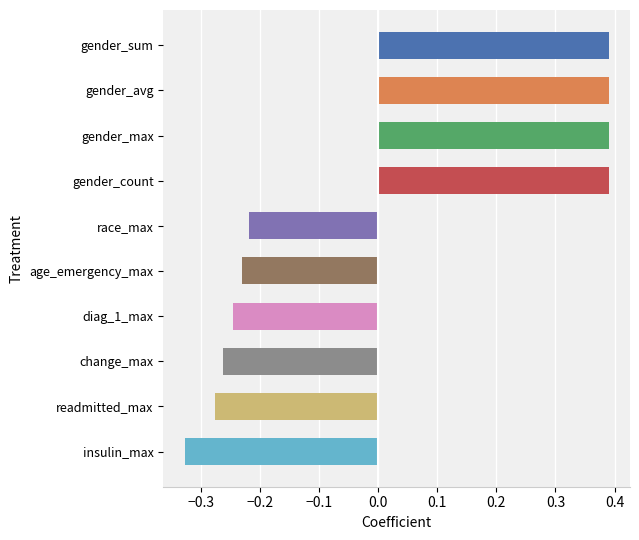

What is the change in value from gender_avg to change_max?

-0.7